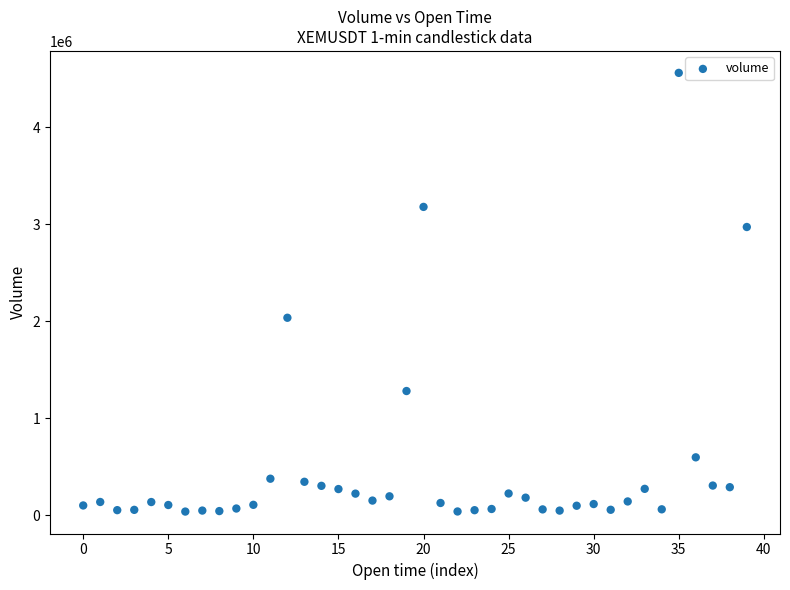

What Y value in the scatter plot is closest to 2299004?

2035665